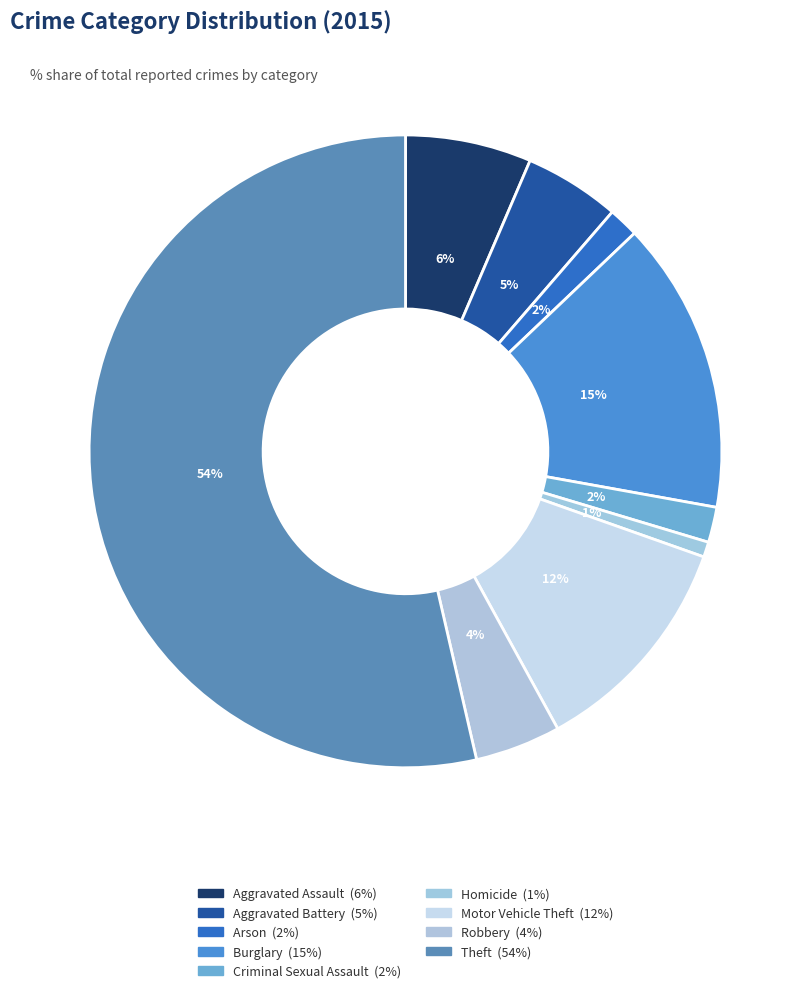

What is the majority slice?

Theft